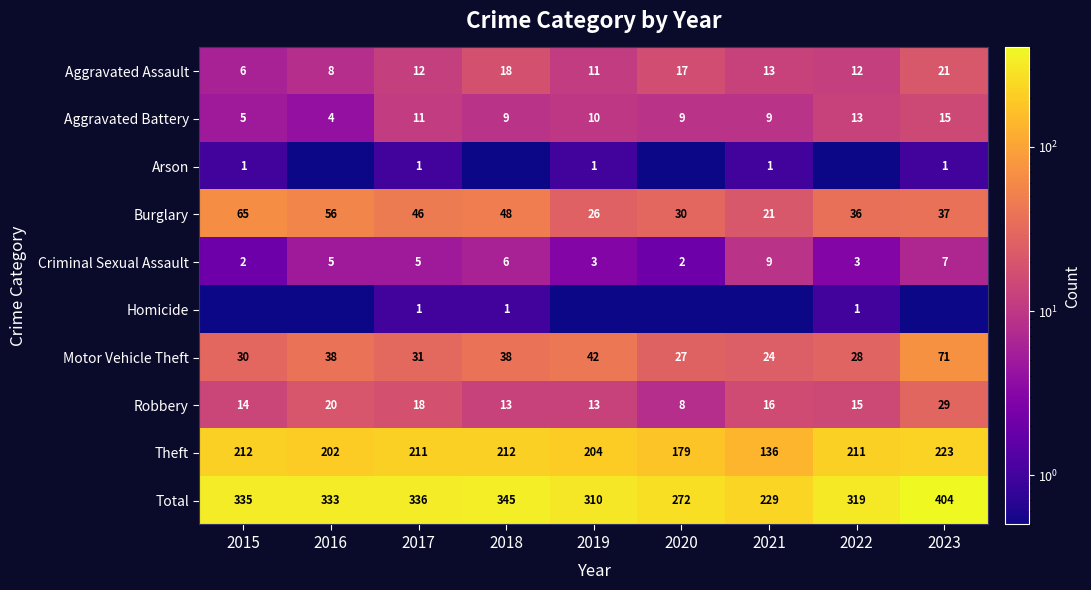

What is the sum of all Aggravated Battery values?

85.0